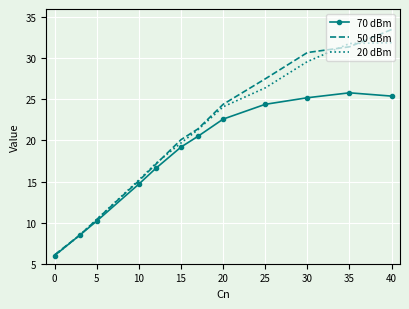

Rank the series at 35 from lowest to highest value.

70 dBm, 50 dBm, 20 dBm